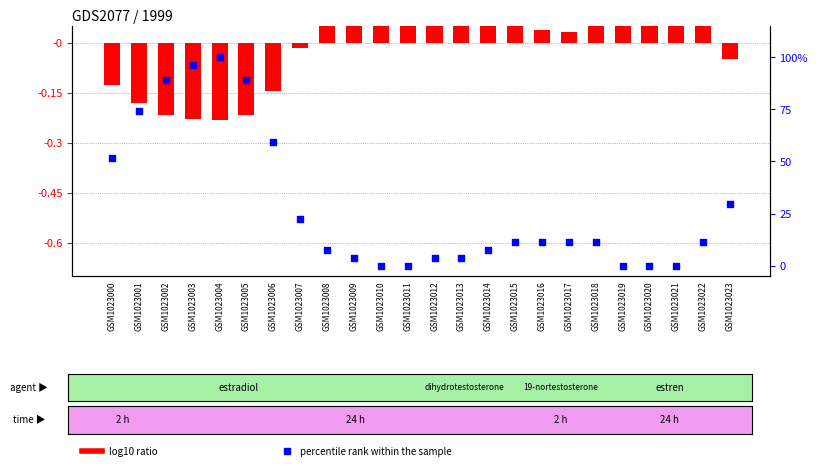

Which series contains the highest Y value?

percentile rank within the sample